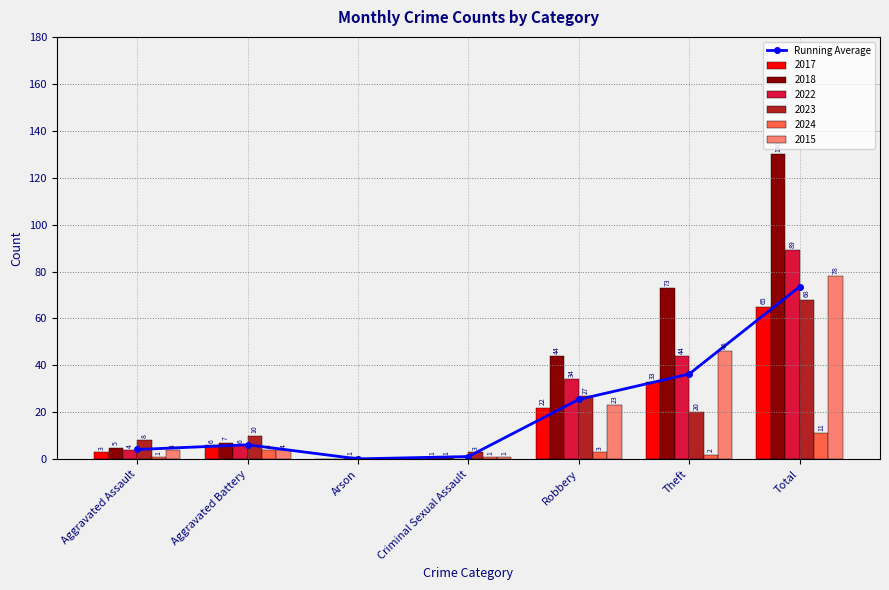

Rank the categories by value from lowest to highest.

Arson, Criminal Sexual Assault, Aggravated Assault, Aggravated Battery, Robbery, Theft, Total